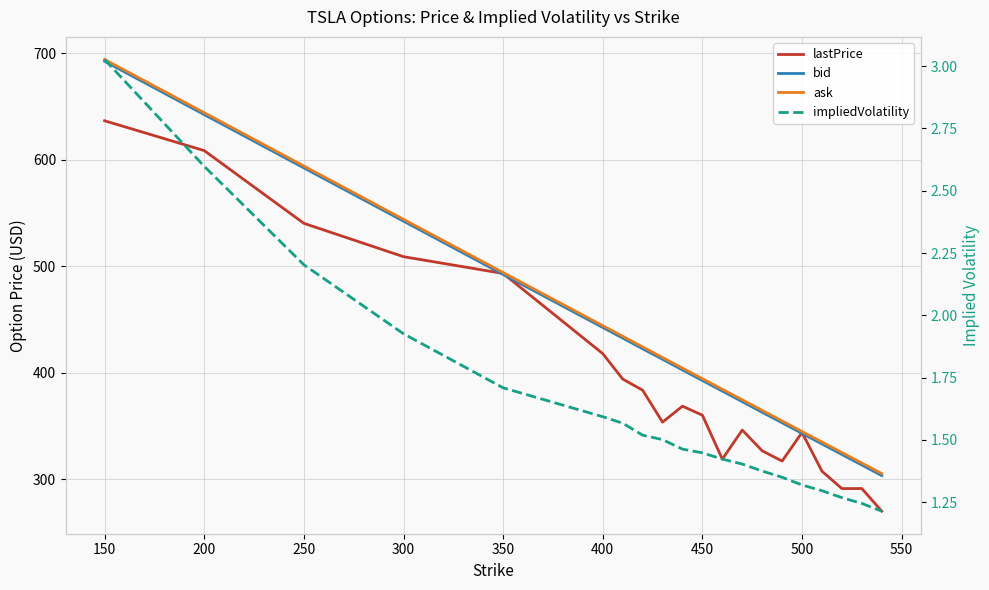

The ask series shows 202.3 at 200. True or false?

False